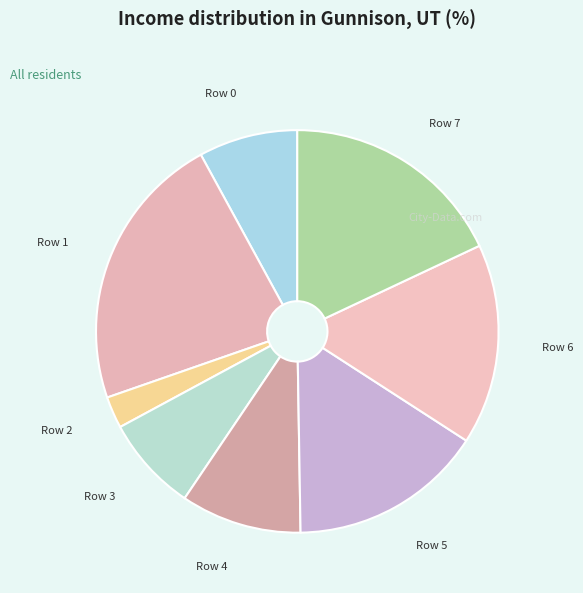

Is there a majority slice in this chart?

No